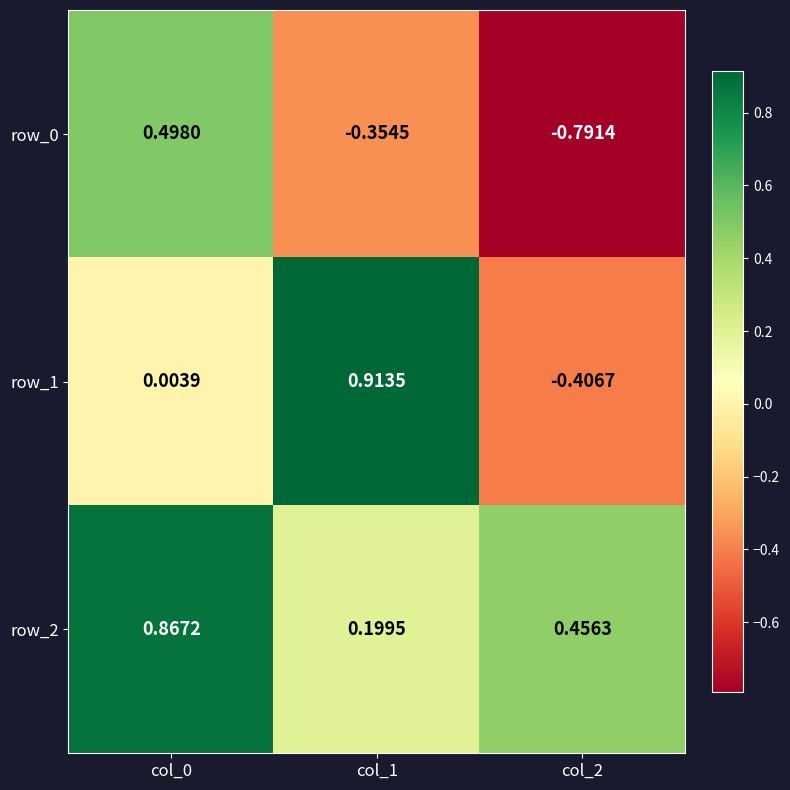

Is the value of row_0 at col_2 greater than the value of row_2 at col_2?

No